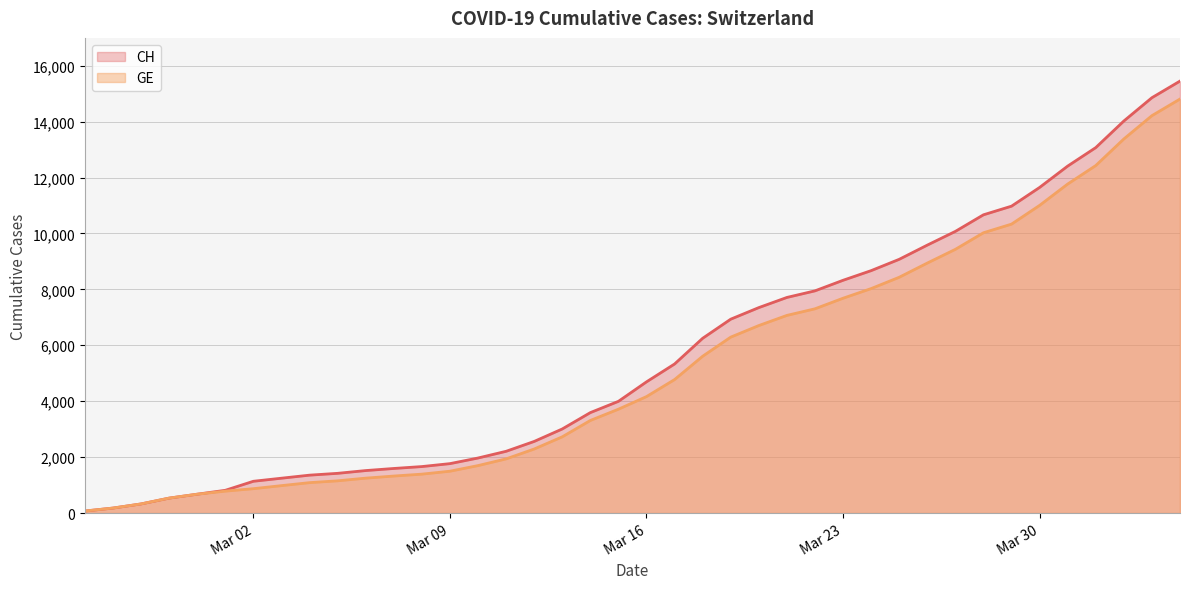

What is the difference between the maximum and minimum values in the GE series?

14736